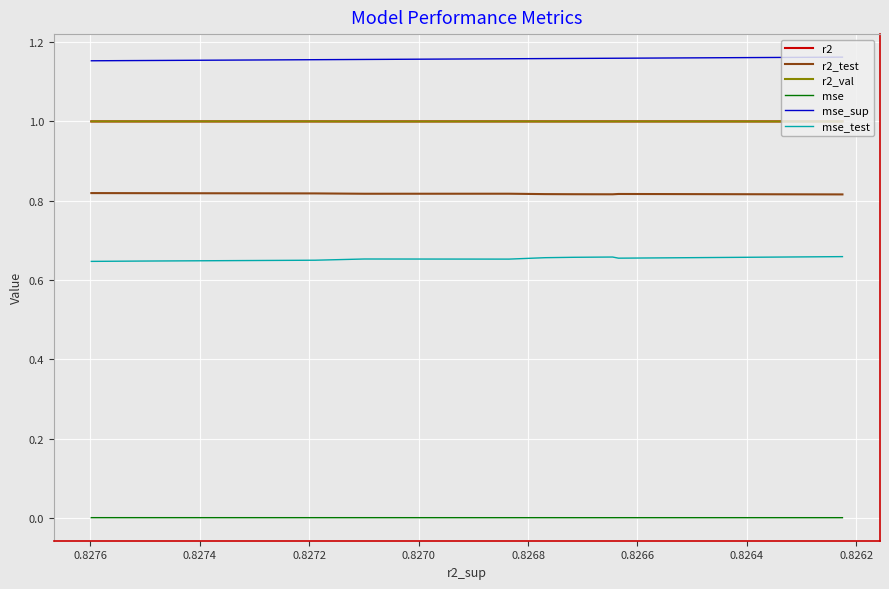

At how many categories does at least one series exceed 0?

10